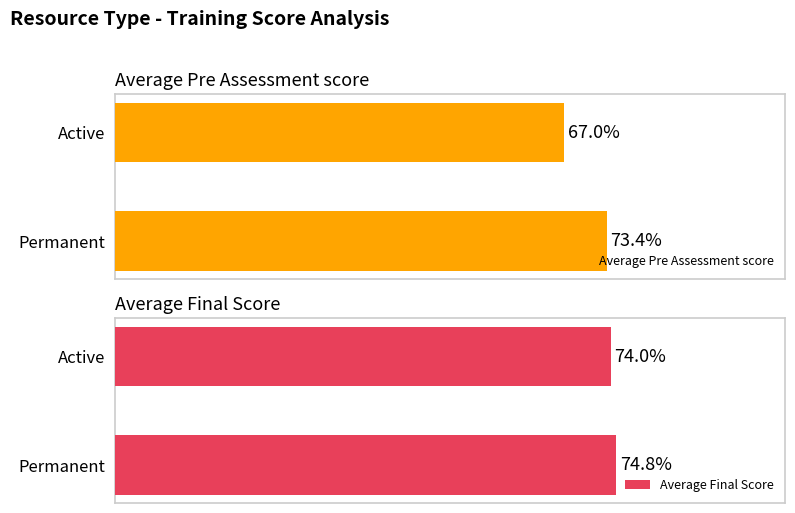

Rank the categories by Average Final Score value from lowest to highest.

Active, Permanent